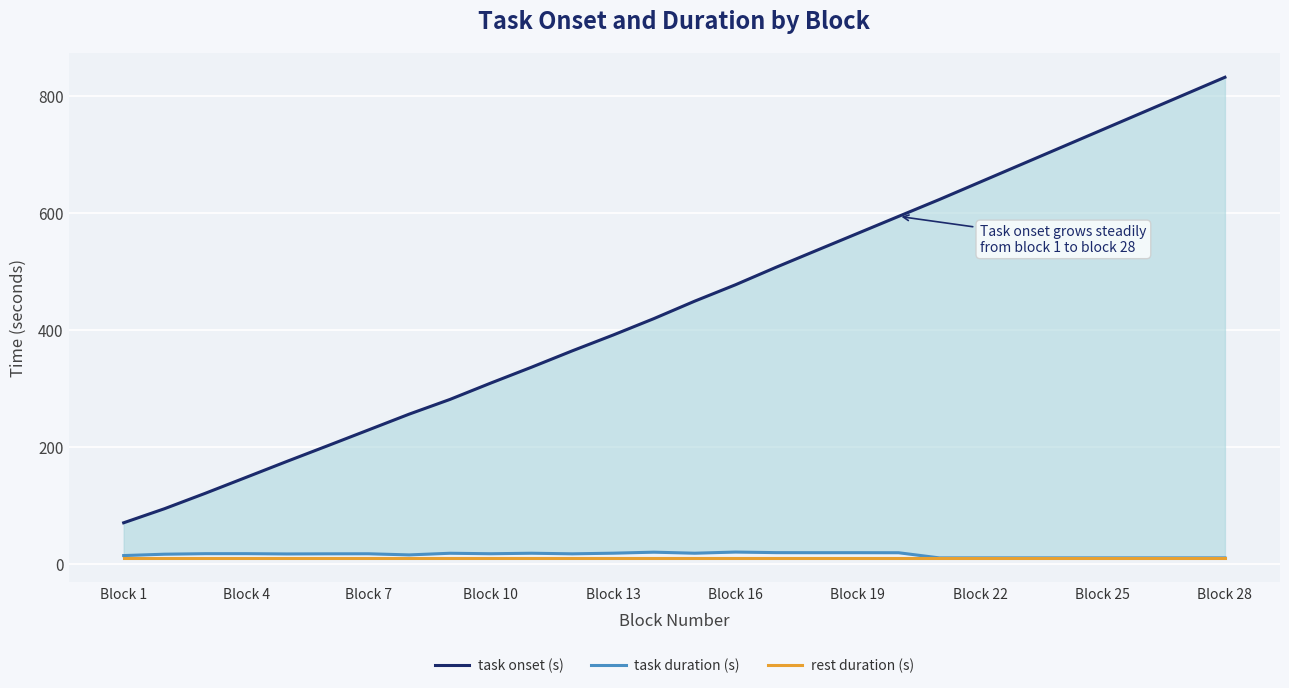

What is the difference between the second highest and minimum values in the task duration (s) series?

9.8